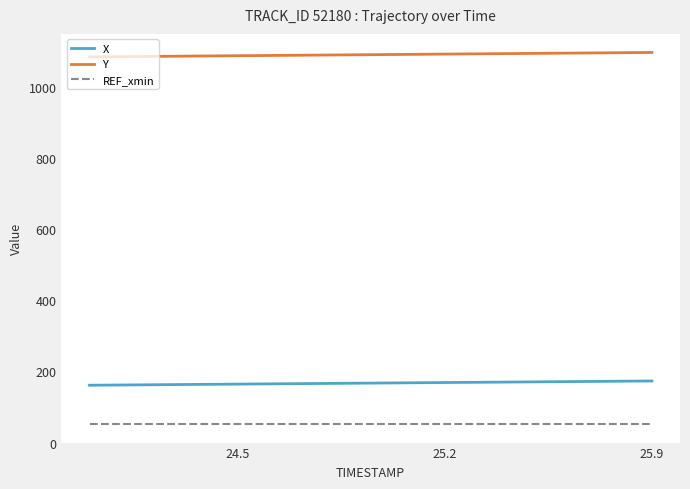

Which series has the largest total across all categories?

Y